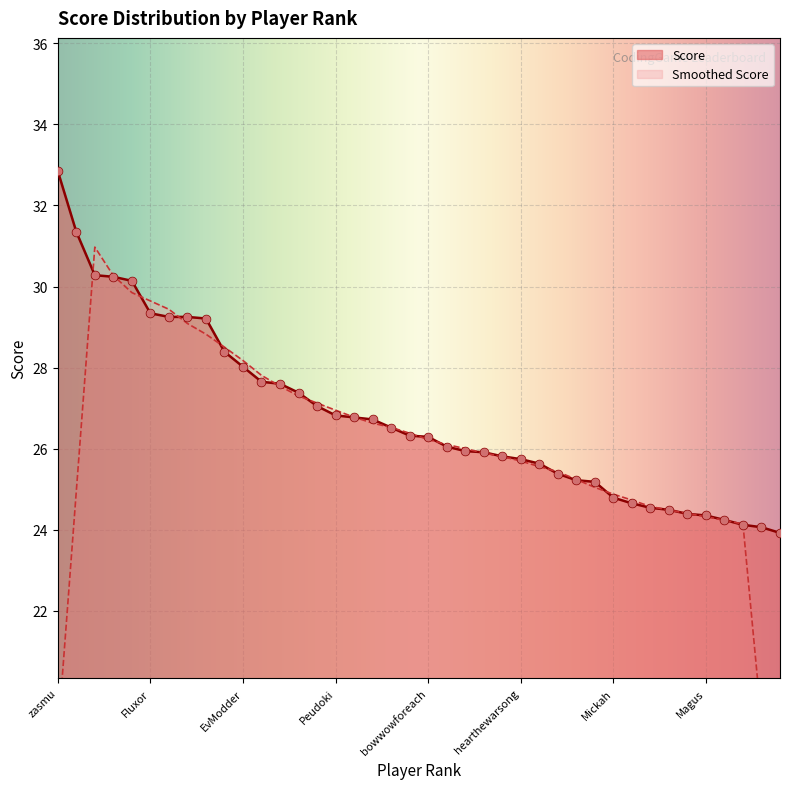

What is the change in value from Tiberiu02 to IloIlo?

-2.8